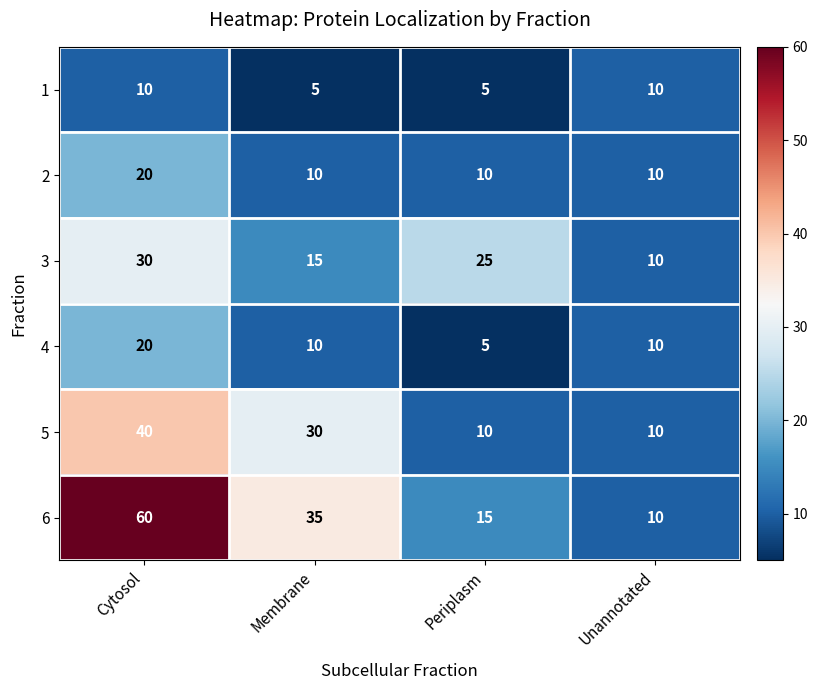

What is the spread (max minus min) of values at Cytosol?

50